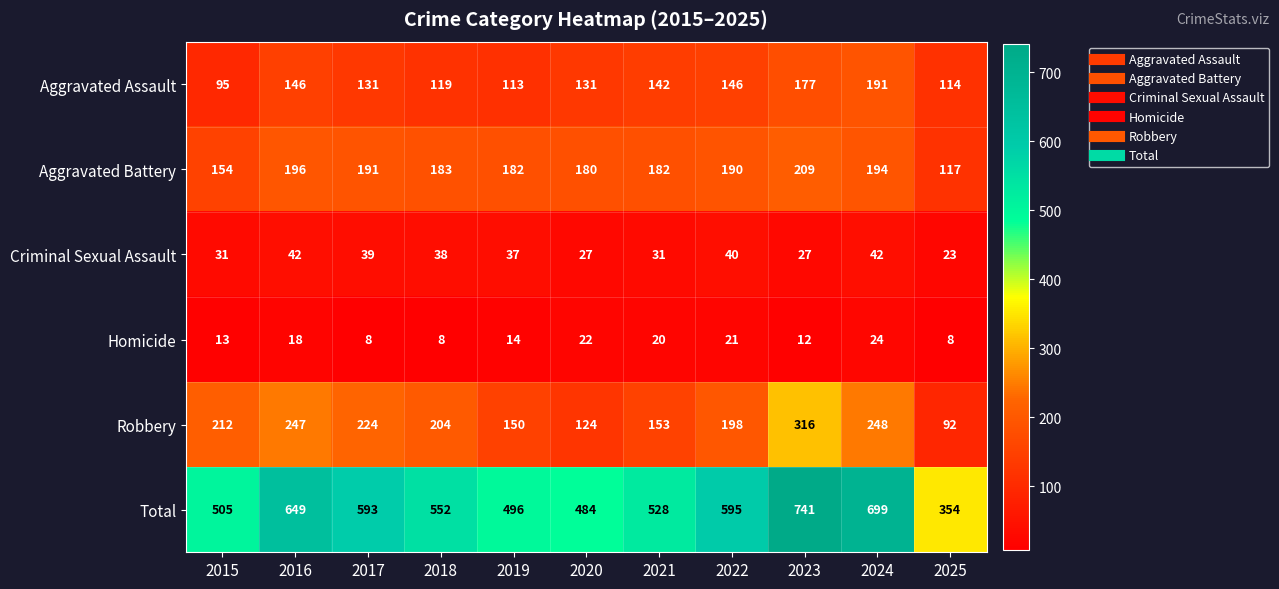

At which category is the sum across all series the highest?

2023